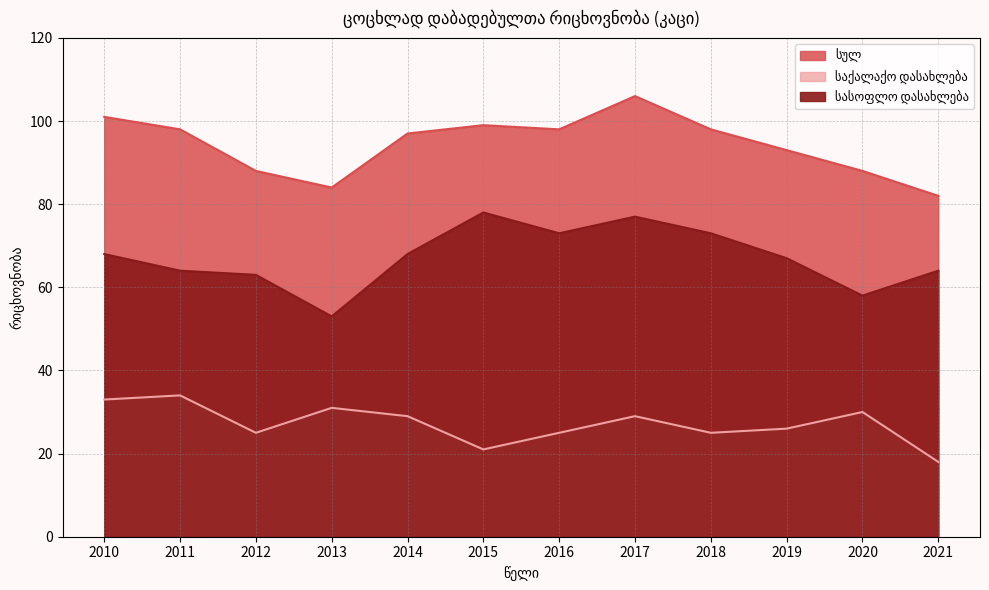

What are all the series names shown in the legend?

სულ, საქალაქო დასახლება, სასოფლო დასახლება